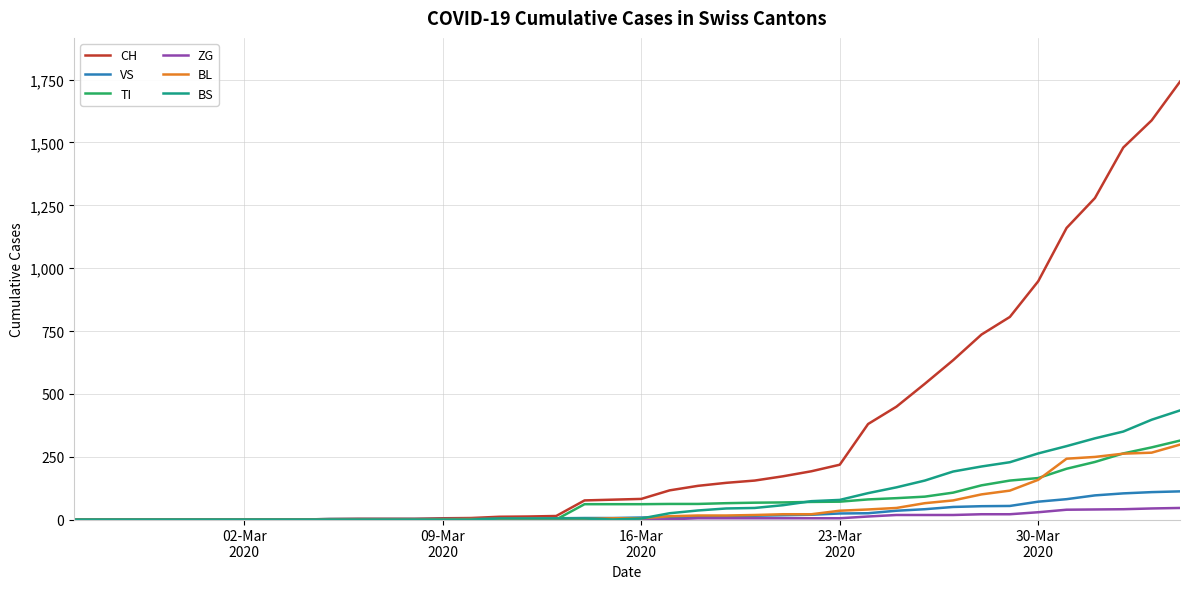

What is the greatest value displayed?

1742